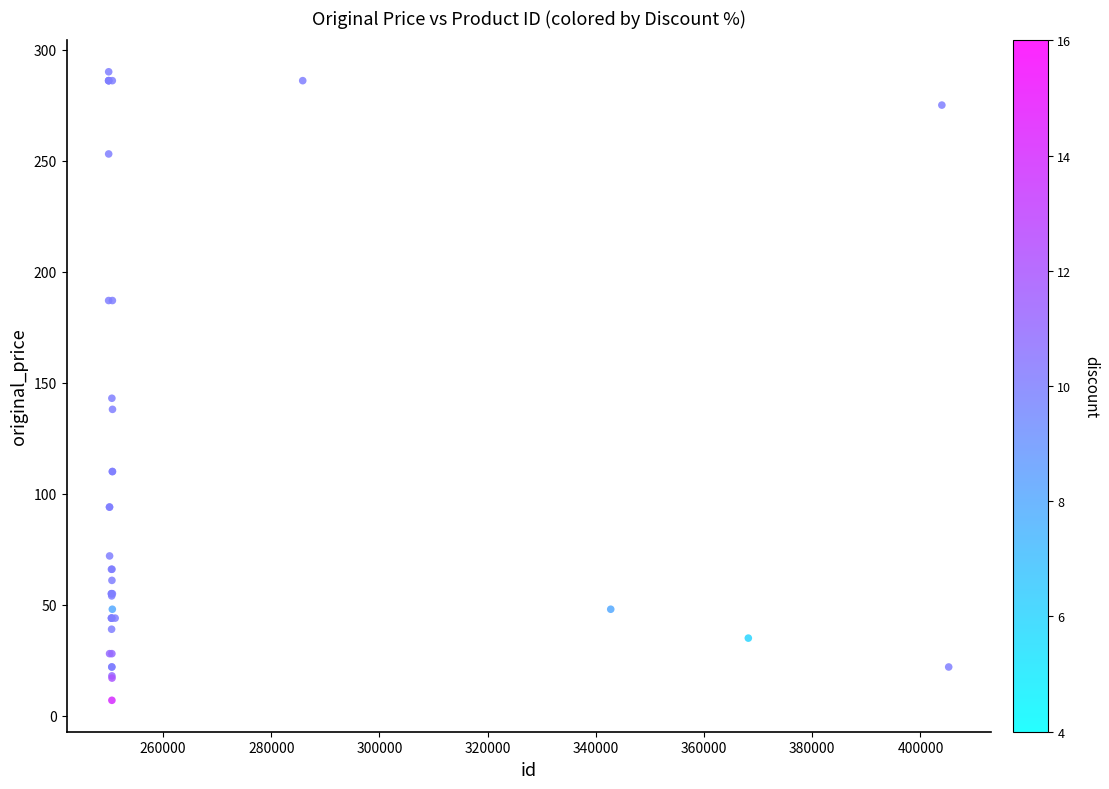

What Y value in the scatter plot is closest to 148?

143